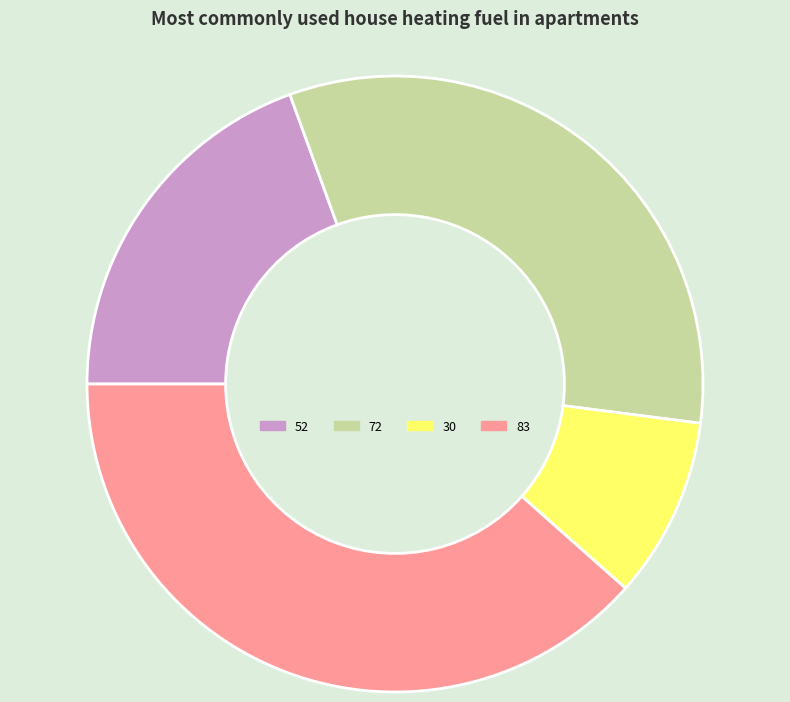

Combined, do 83 and 52 account for over 50%?

Yes